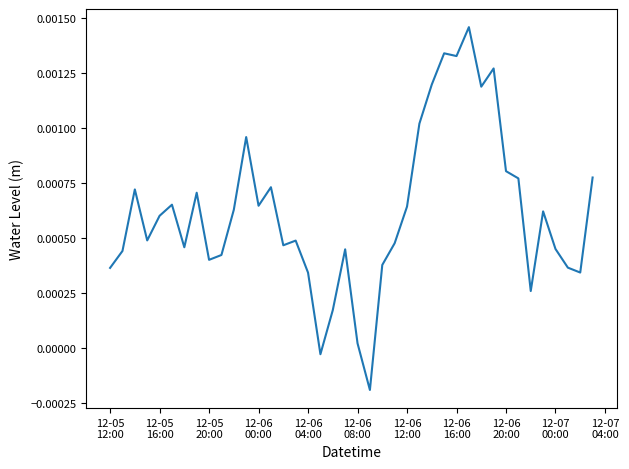

Does the chart have visible grid lines?

No